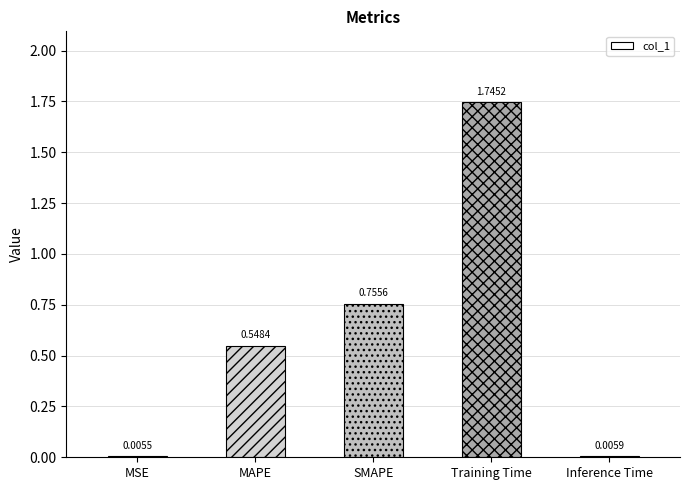

Which has a higher value, SMAPE or MAPE?

SMAPE